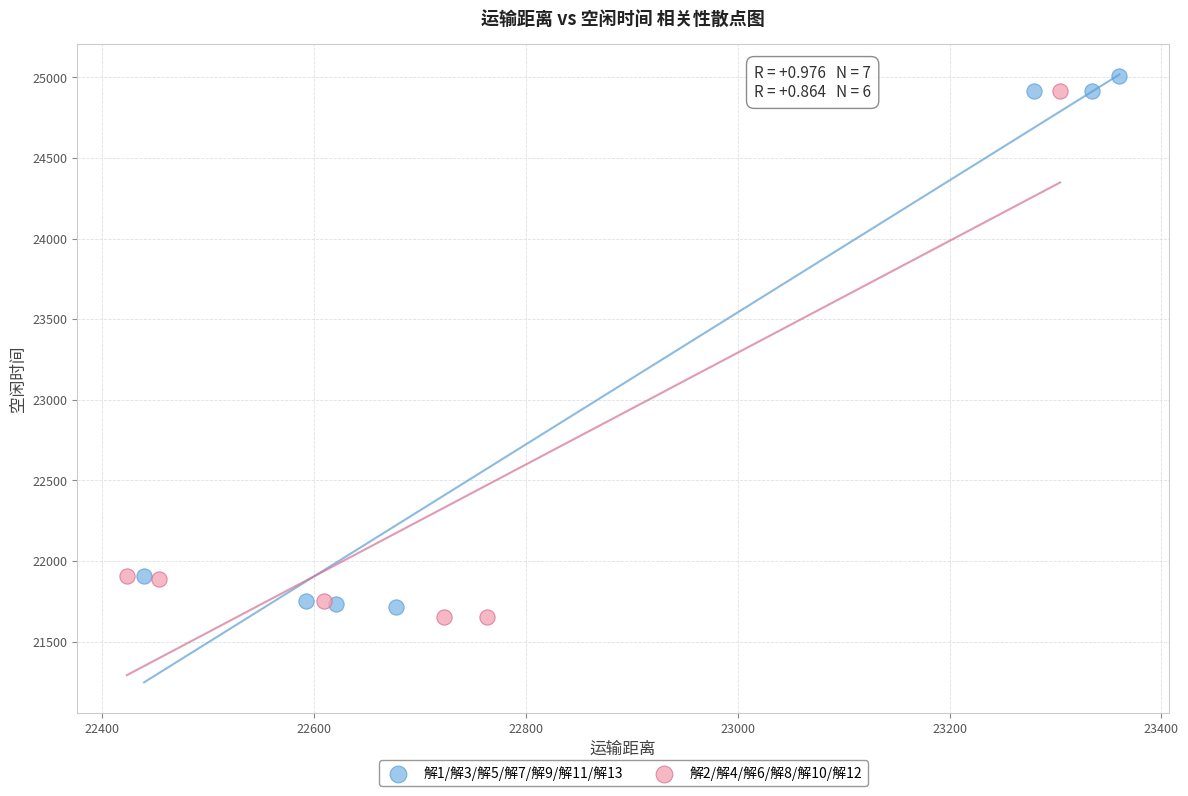

Which series has the widest spread of Y values?

解1/解3/解5/解7/解9/解11/解13